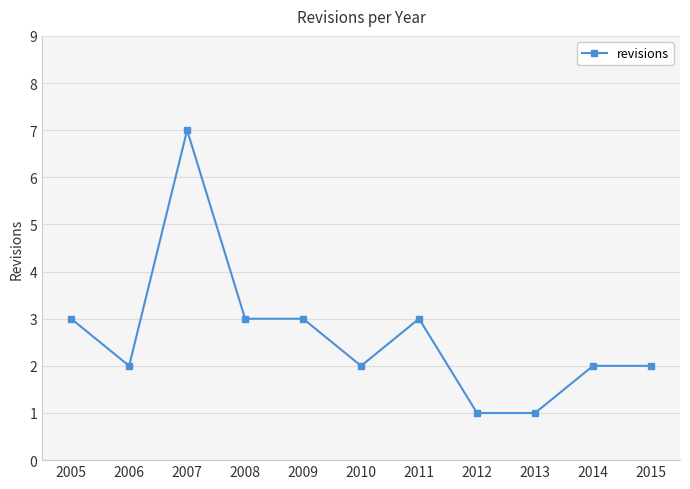

At which category does the data reach its first local valley?

2006